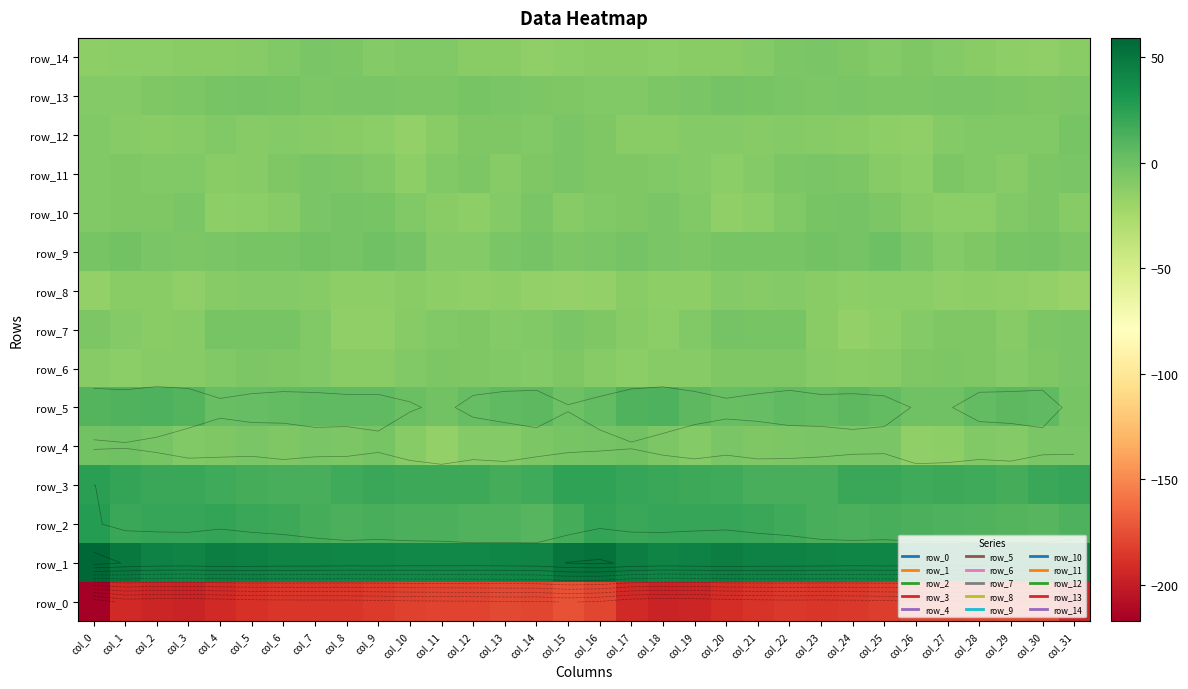

What is the maximum value for row_6?

-5.4